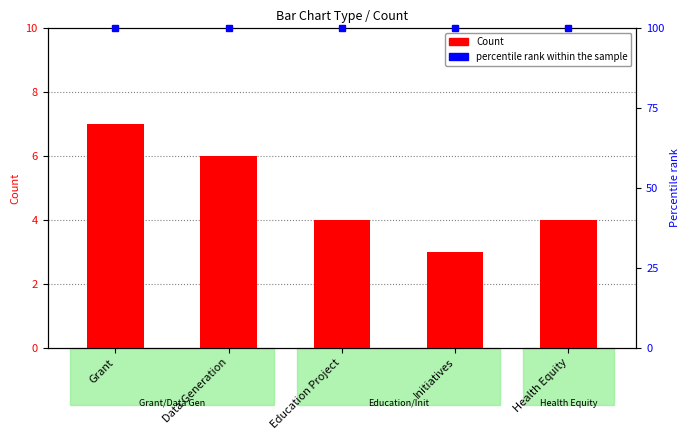

What position from the left is Education Project?

3